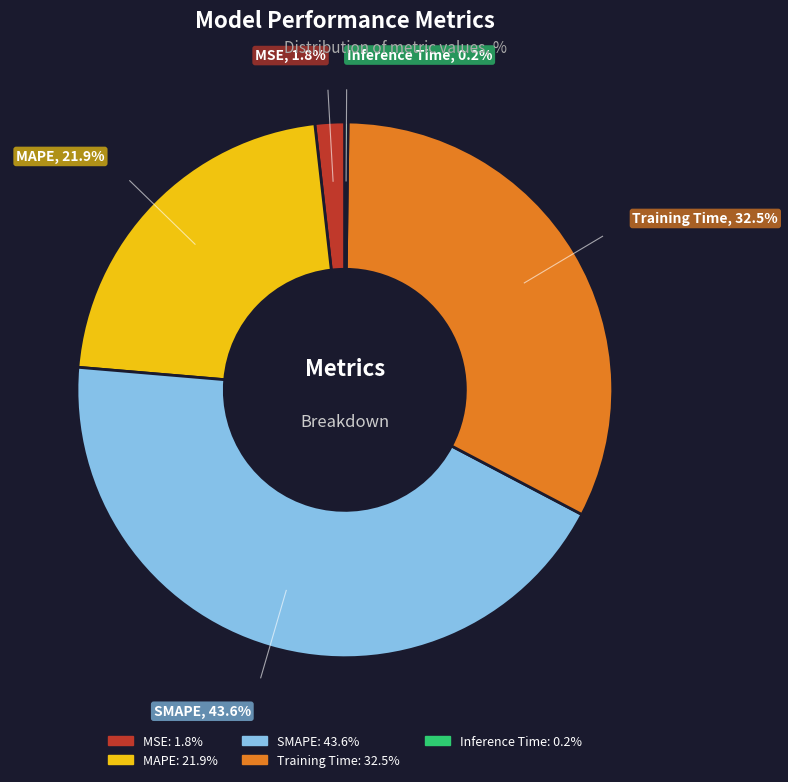

To the nearest percent, what portion does MAPE represent?

22%